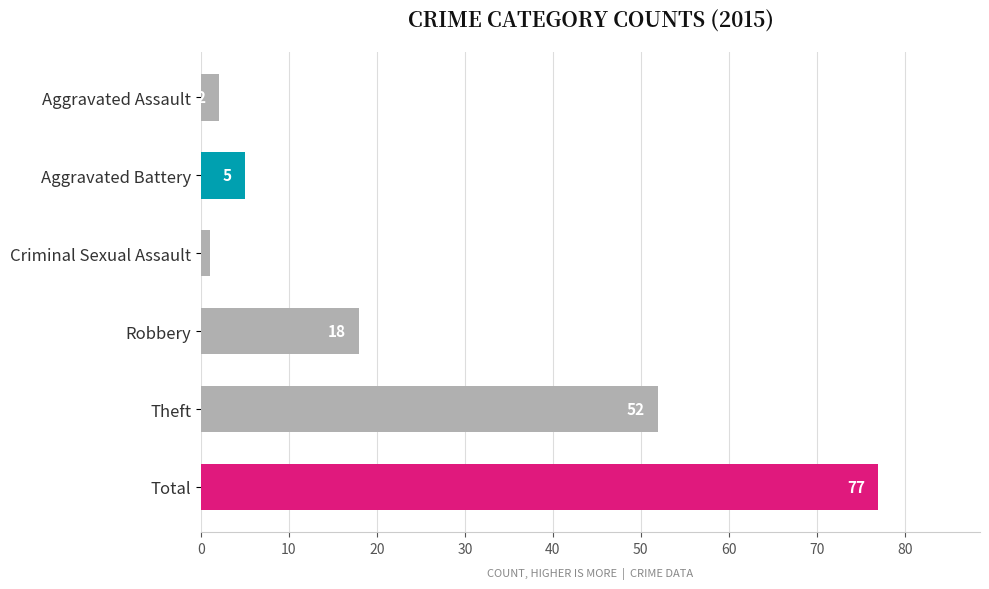

List the labels in order of value, smallest first.

Criminal Sexual Assault, Aggravated Assault, Aggravated Battery, Robbery, Theft, Total